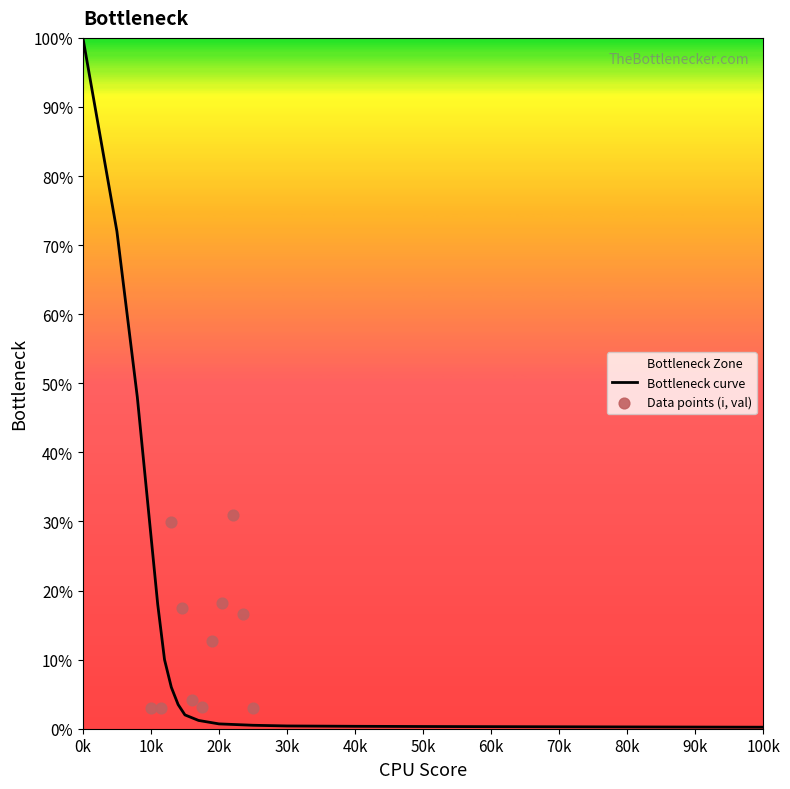

What is the total value across all series at 12?

0.8